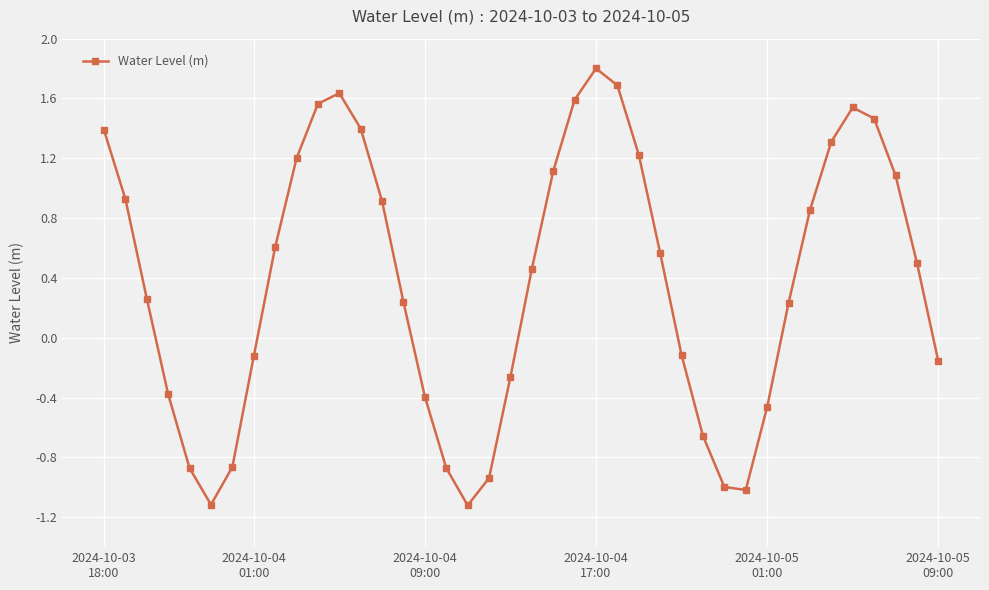

What is the smallest value displayed?

-1.1